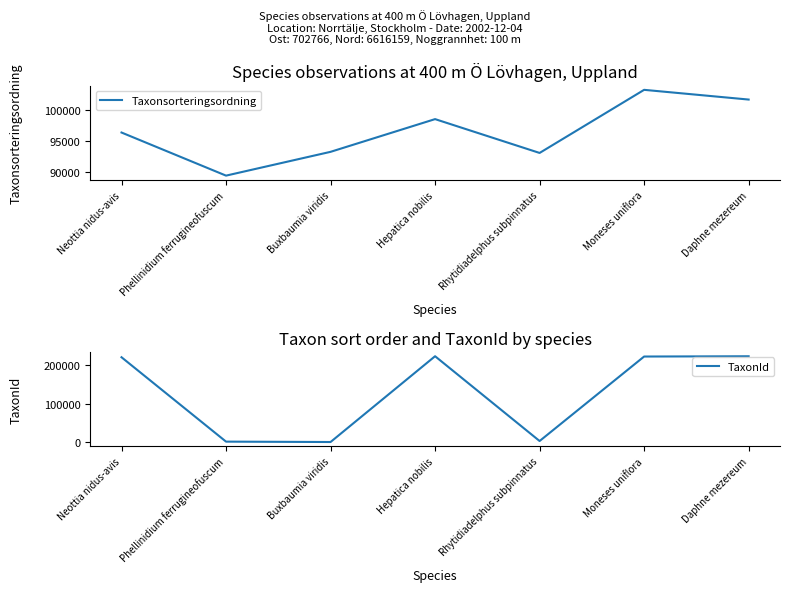

What are all the series names shown in the legend?

Taxonsorteringsordning, TaxonId